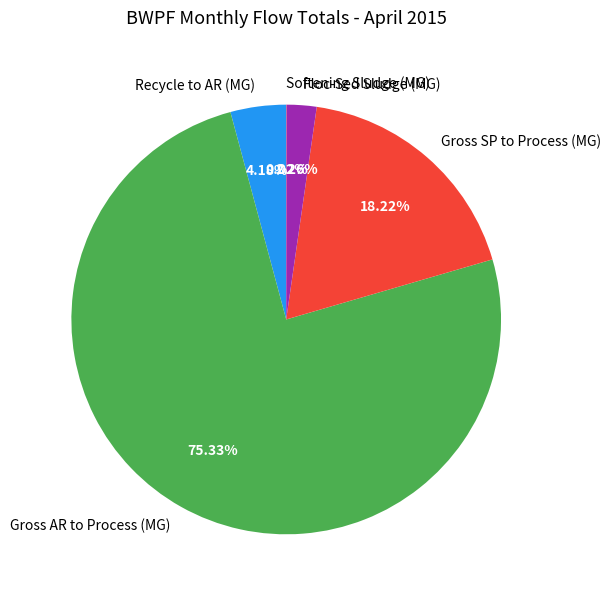

Is the sum of Gross SP to Process (MG) and Recycle to AR (MG) greater than half?

No